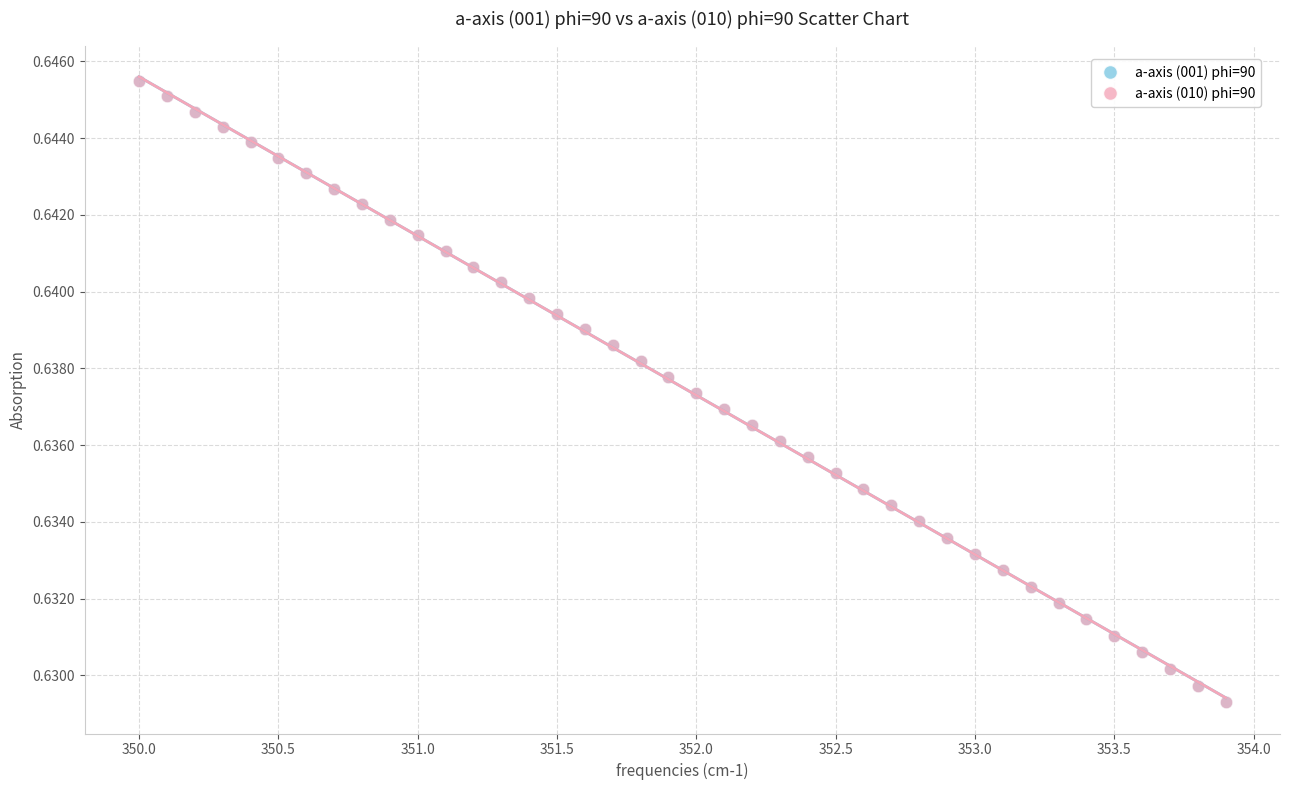

What are all the series names shown in the legend?

a-axis (001) phi=90, a-axis (010) phi=90